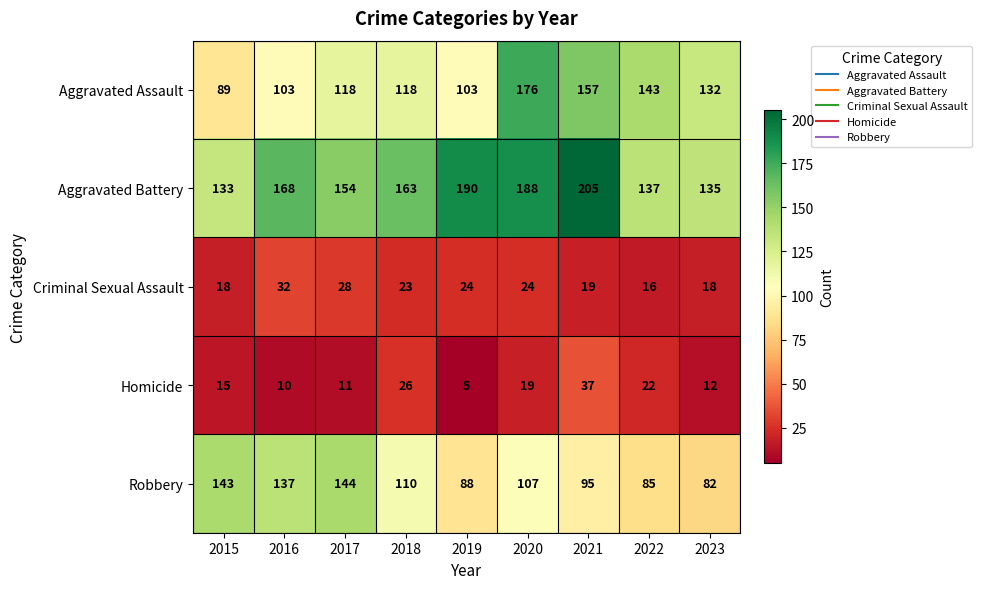

What is the average value of the Homicide series?

17